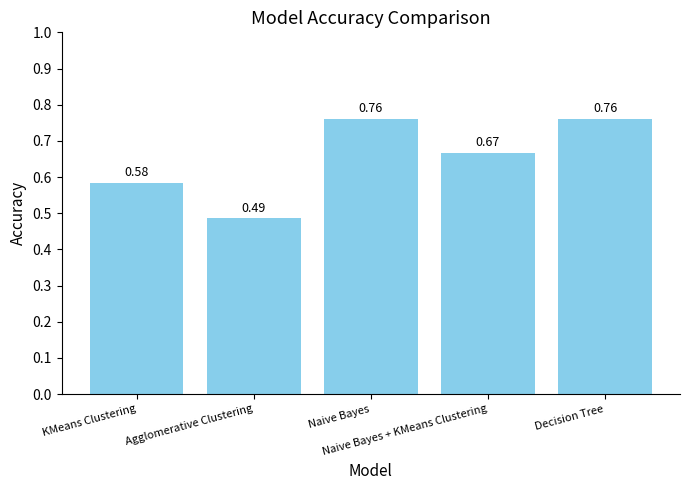

Does the chart contain stacked bars?

No